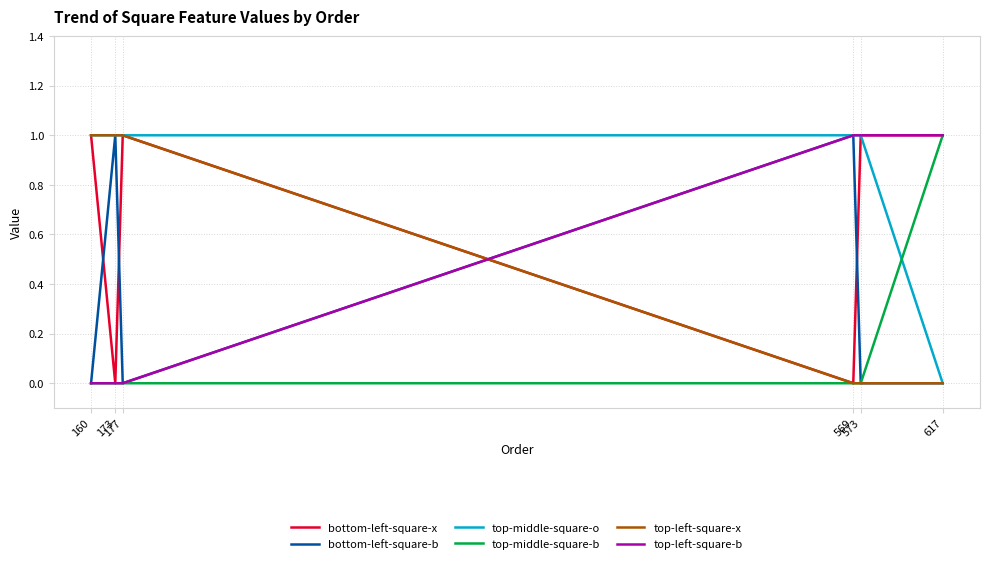

Which series ends up on top after the final intersection of bottom-left-square-b and bottom-left-square-x?

bottom-left-square-x